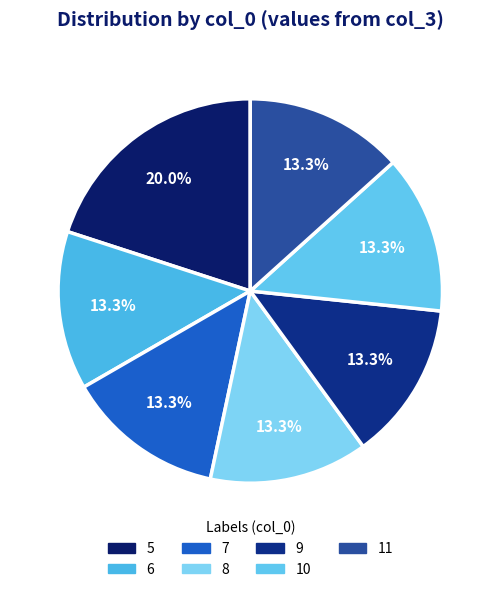

Do 6 and 9 together represent more than half of the pie?

No